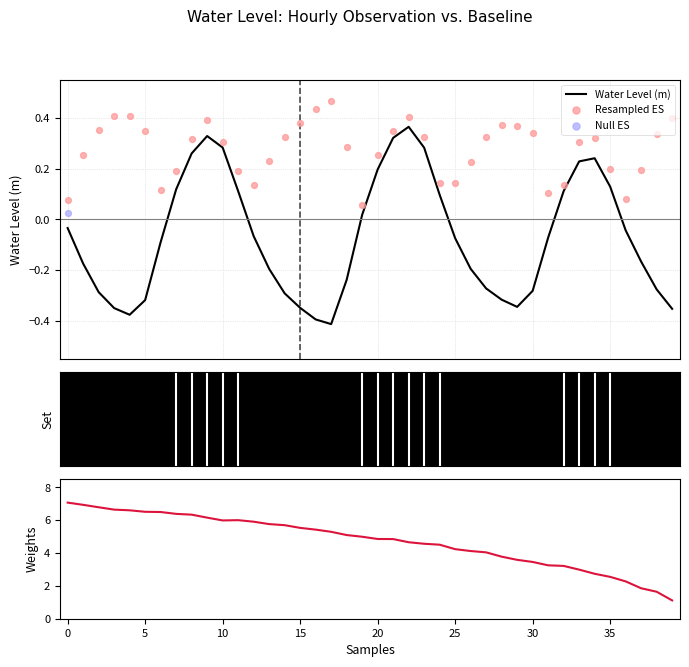

Which series has the widest spread of Y values?

Null ES